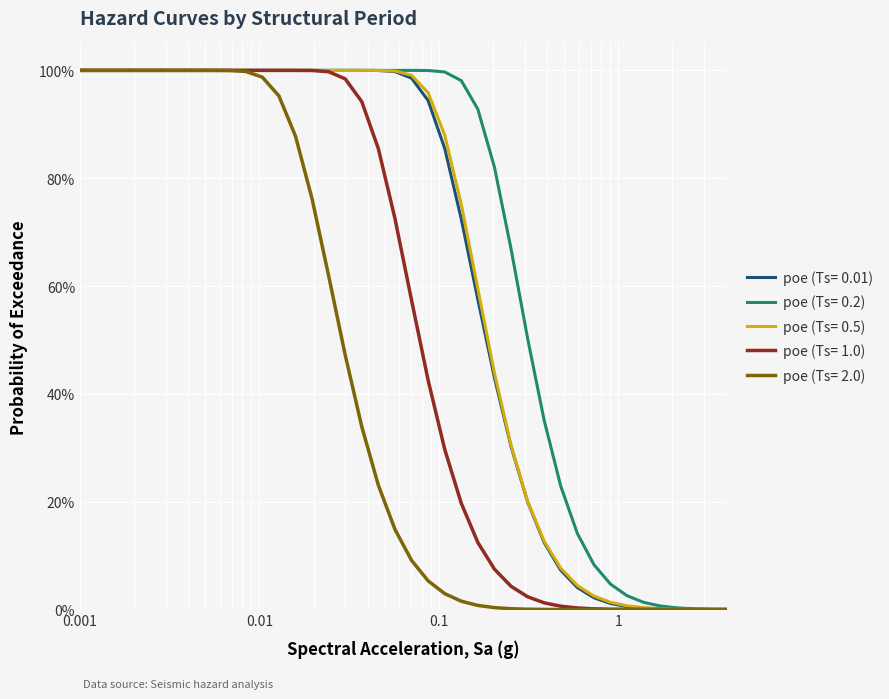

Does the chart have visible grid lines?

Yes